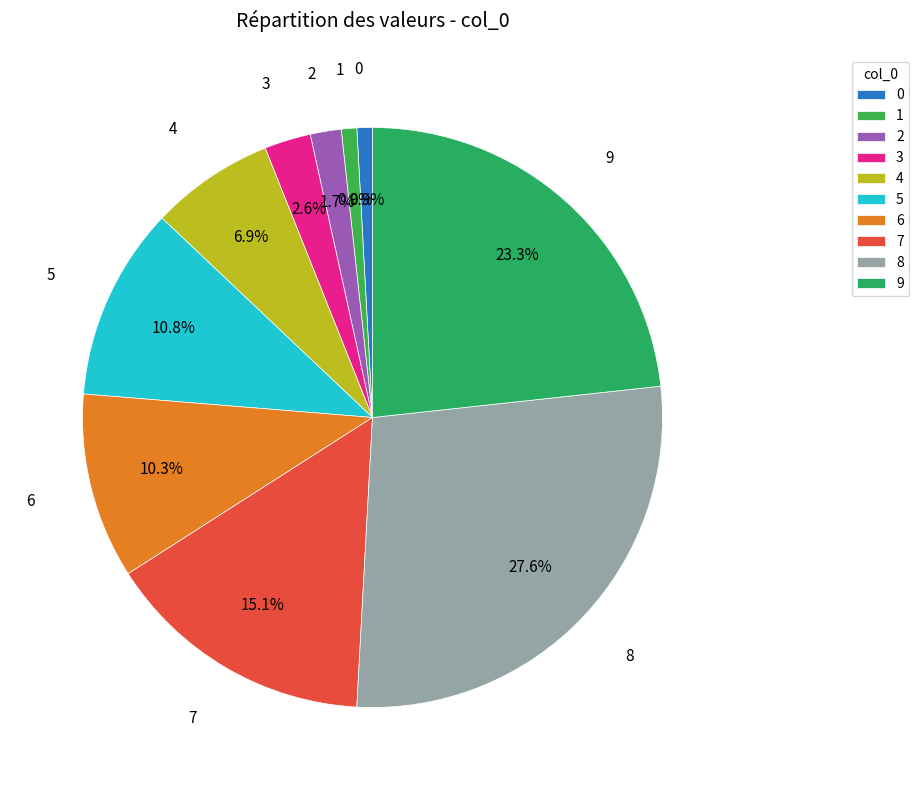

To the nearest percent, what is the difference between the largest and smallest slice percentages?

27%